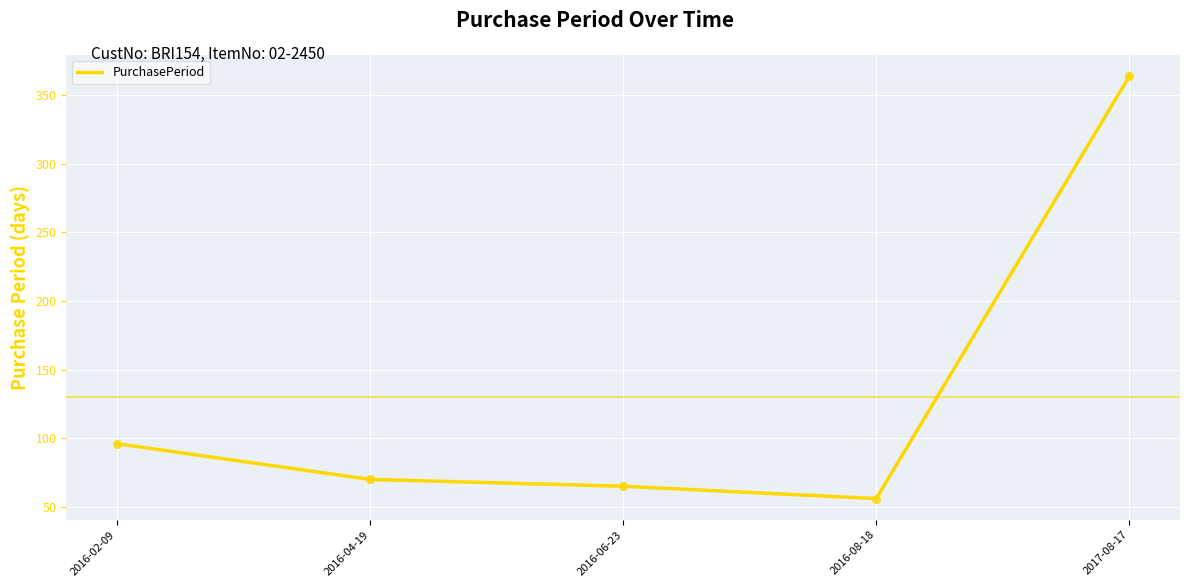

What is the ratio of the value at 2016-06-23 to the value at 2017-08-17?

0.2